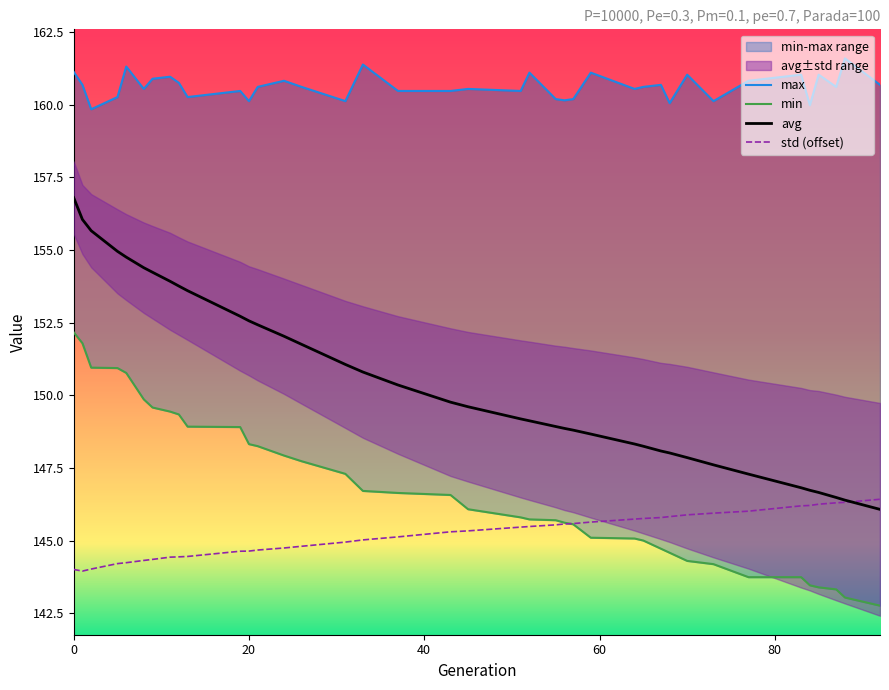

What is the highest value of the avg series?

156.8